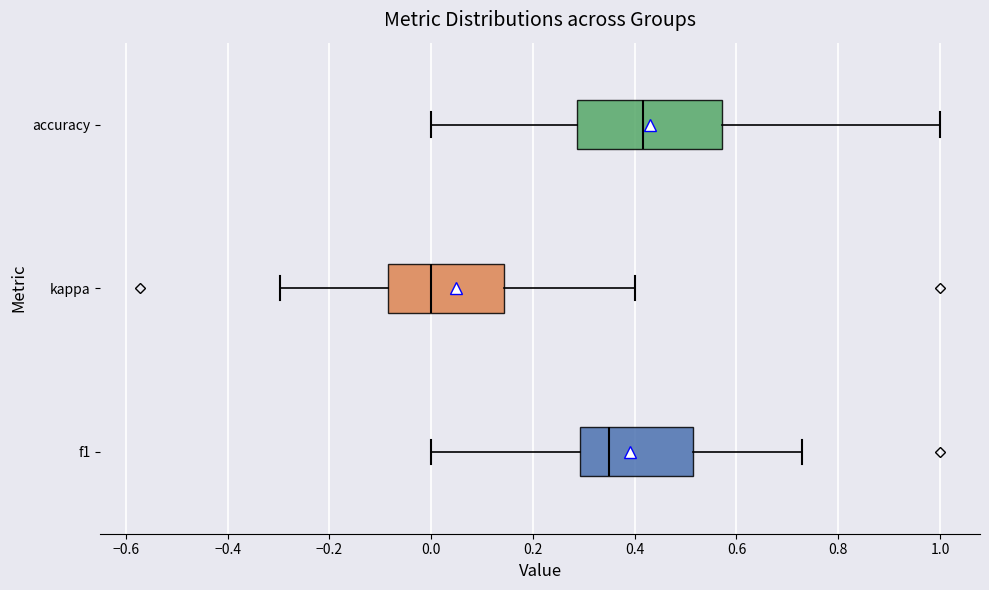

Which box has the furthest to the right median line?

accuracy